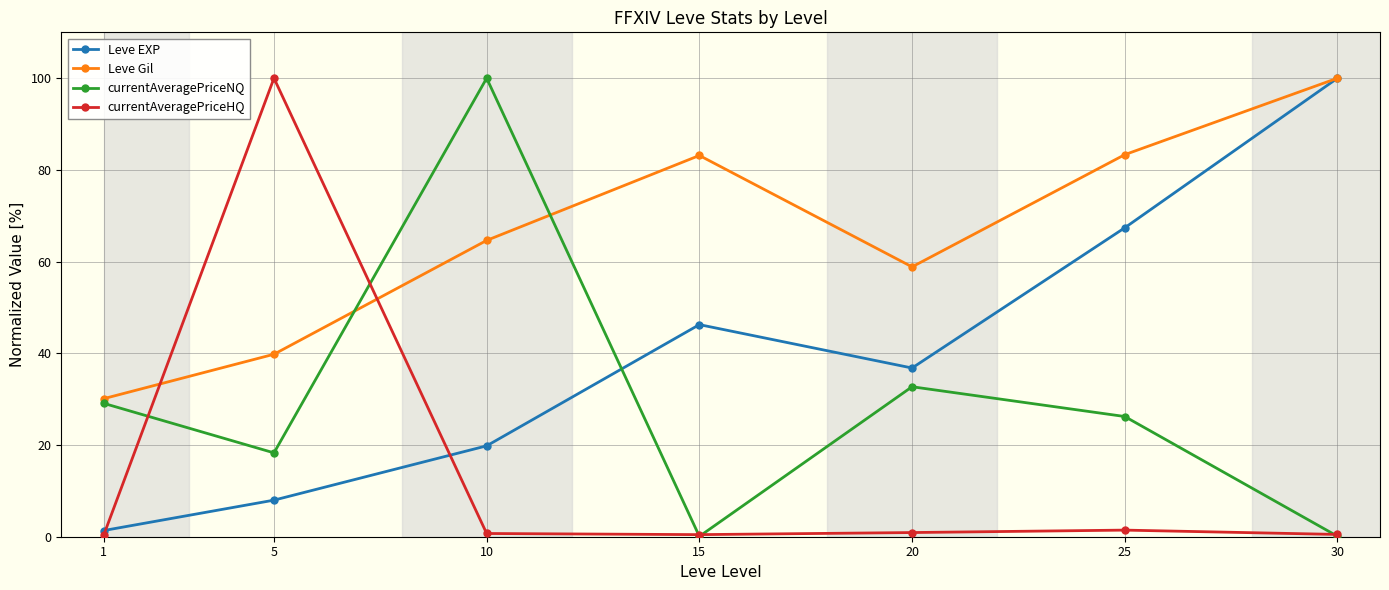

What are all the series names shown in the legend?

Leve EXP, Leve Gil, currentAveragePriceNQ, currentAveragePriceHQ